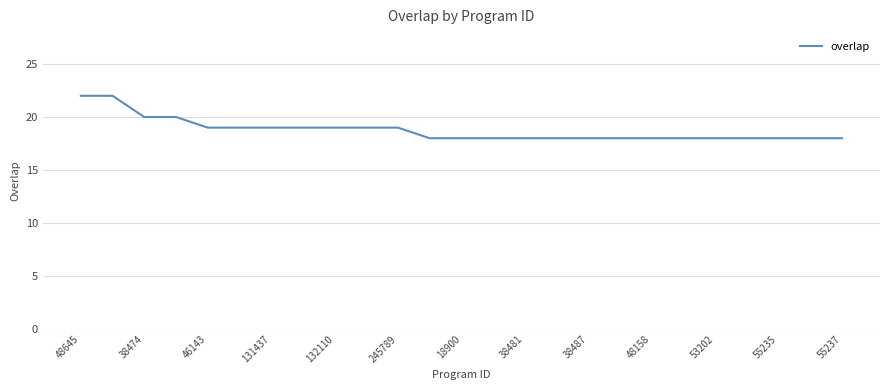

What is the maximum value shown in the chart?

22